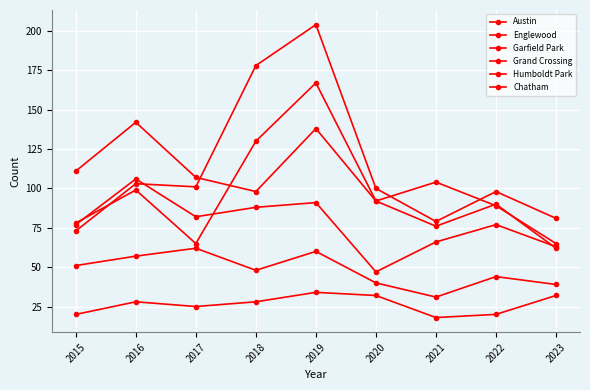

At how many categories does at least one series exceed 25?

9